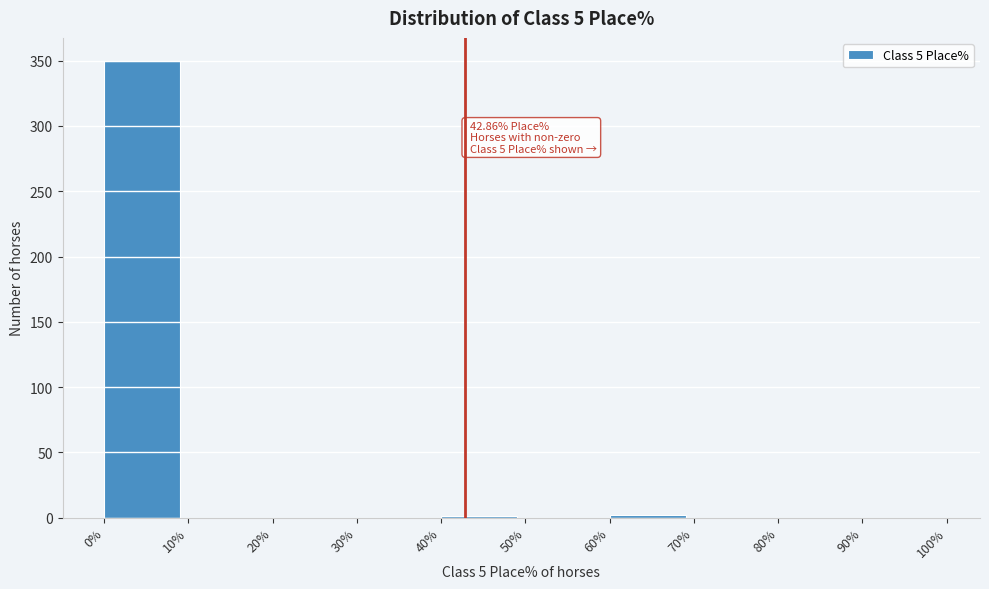

Over which range of the x-axis is the bar tallest?

0% to 10%